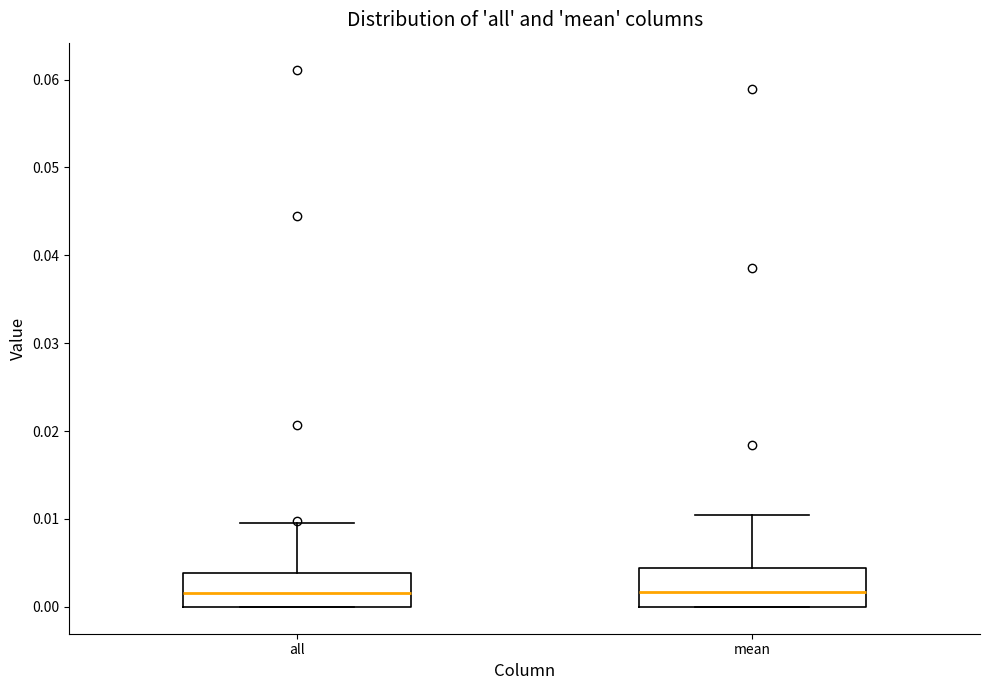

Reading left to right, transcribe this box plot: for each box, give where its median line is, the range the box spans, and where its two whiskers end, as read against the y-axis. The values are not printed on the chart, so give them approximately, as read against the axis.

all: median 0.002, box 0.000 to 0.004, whiskers 0.000 to 0.010
mean: median 0.002, box 0.000 to 0.004, whiskers 0.000 to 0.010